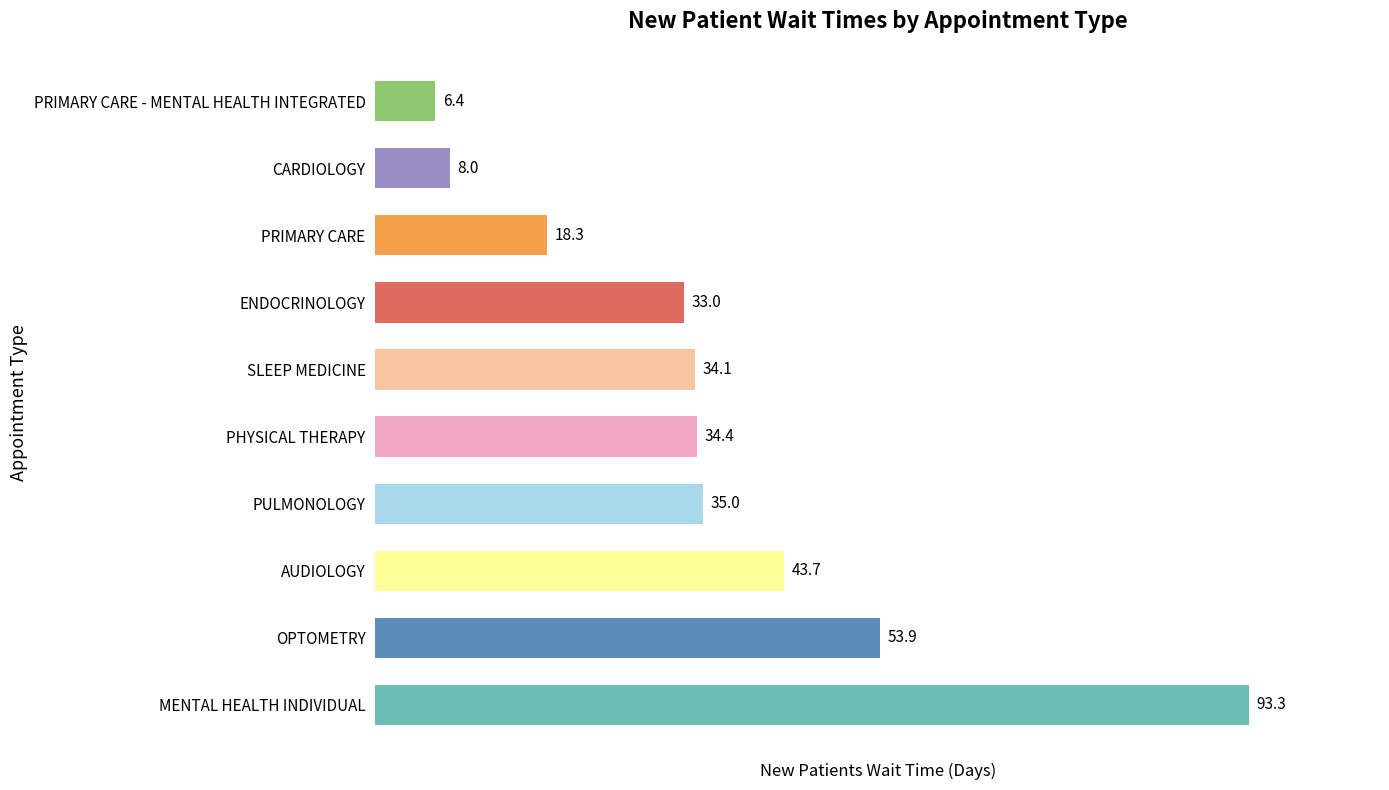

Reading bottom to top, extract all data points from this chart.

MENTAL HEALTH INDIVIDUAL=93.3	OPTOMETRY=53.9	AUDIOLOGY=43.7	PULMONOLOGY=35.0	PHYSICAL THERAPY=34.4	SLEEP MEDICINE=34.1	ENDOCRINOLOGY=33.0	PRIMARY CARE=18.3	CARDIOLOGY=8.0	PRIMARY CARE - MENTAL HEALTH INTEGRATED=6.4